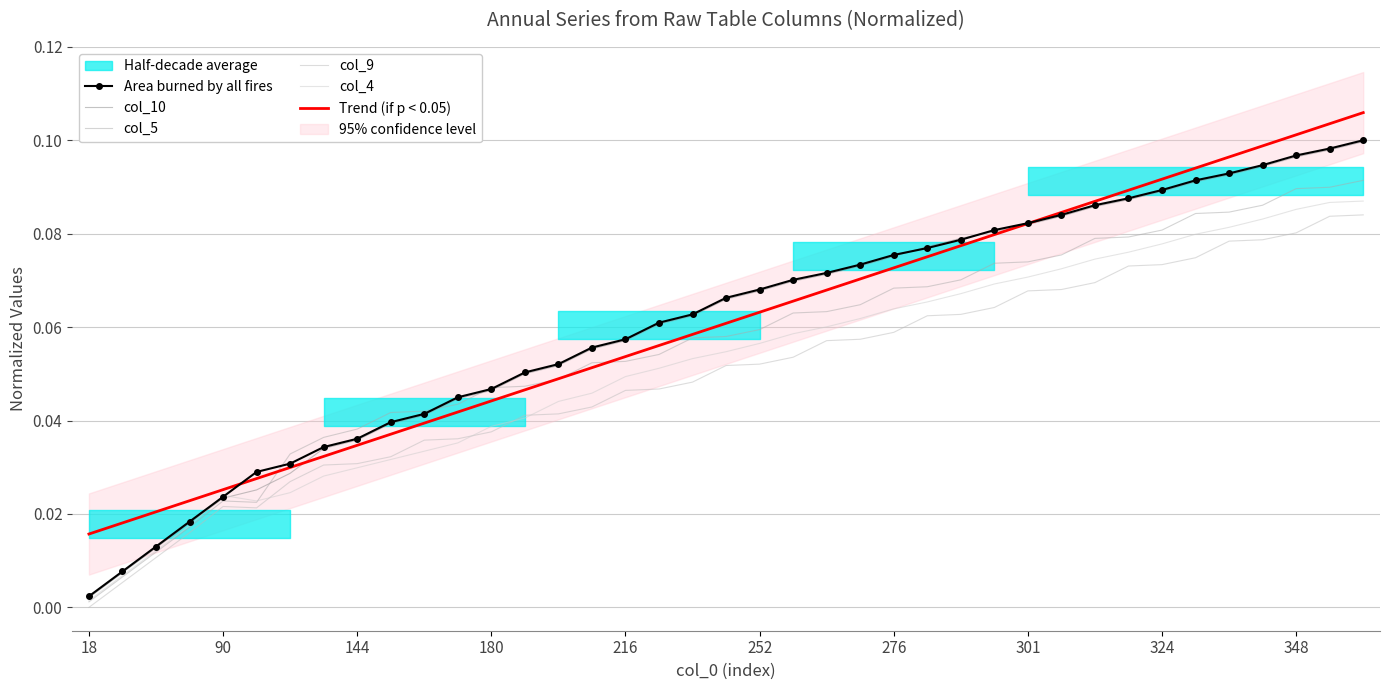

Does the chart have visible grid lines?

Yes